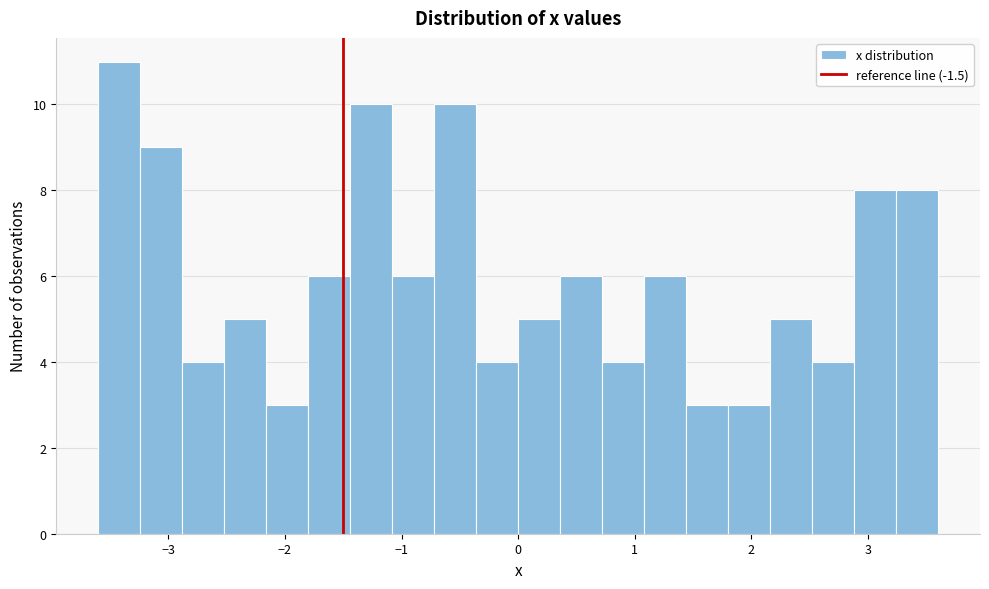

Read against the x-axis, roughly where is the centre of the tallest bar?

-3.4